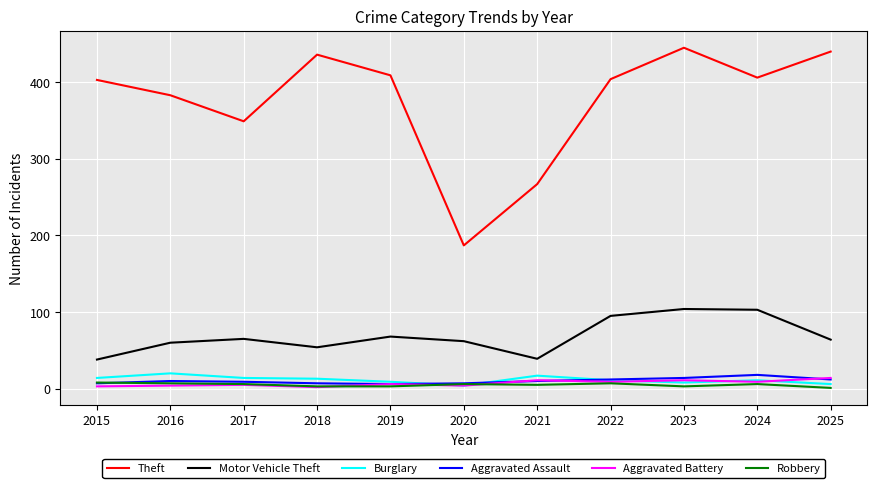

Which series has the largest range (max minus min)?

Theft